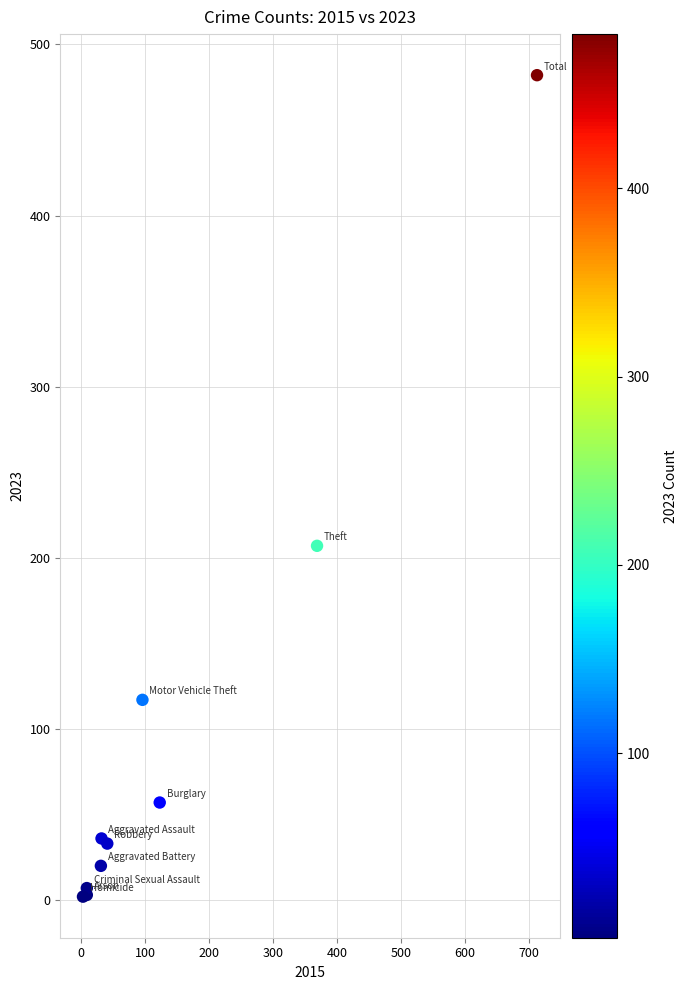

What Y value in the scatter plot is closest to 242?

207